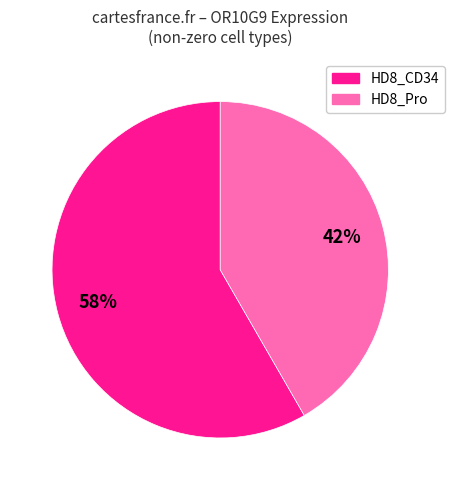

To the nearest percent, what is the average slice percentage?

50%